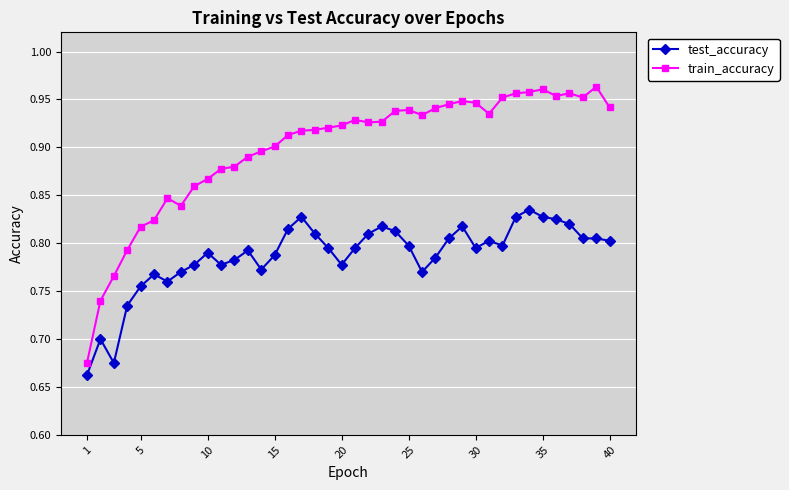

True or false: test_accuracy and train_accuracy intersect in this chart.

False